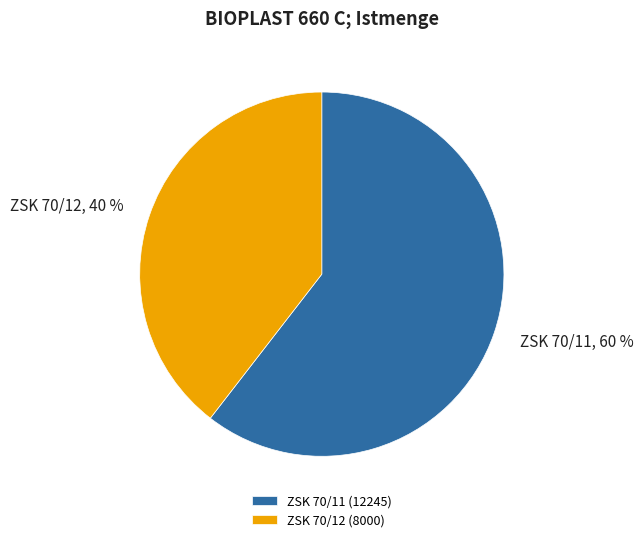

Between ZSK 70/11 and ZSK 70/12, which is larger?

ZSK 70/11